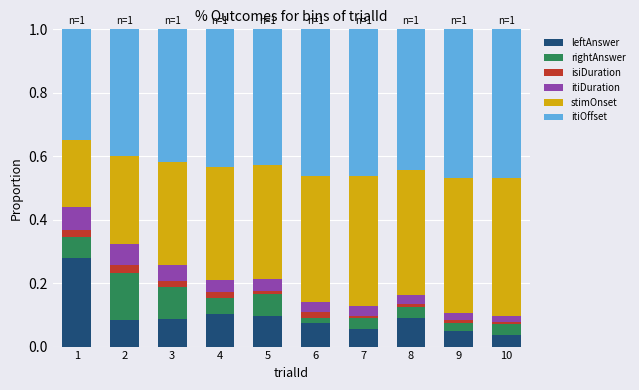

Count the stimOnset values in the range 0 to 1.

10